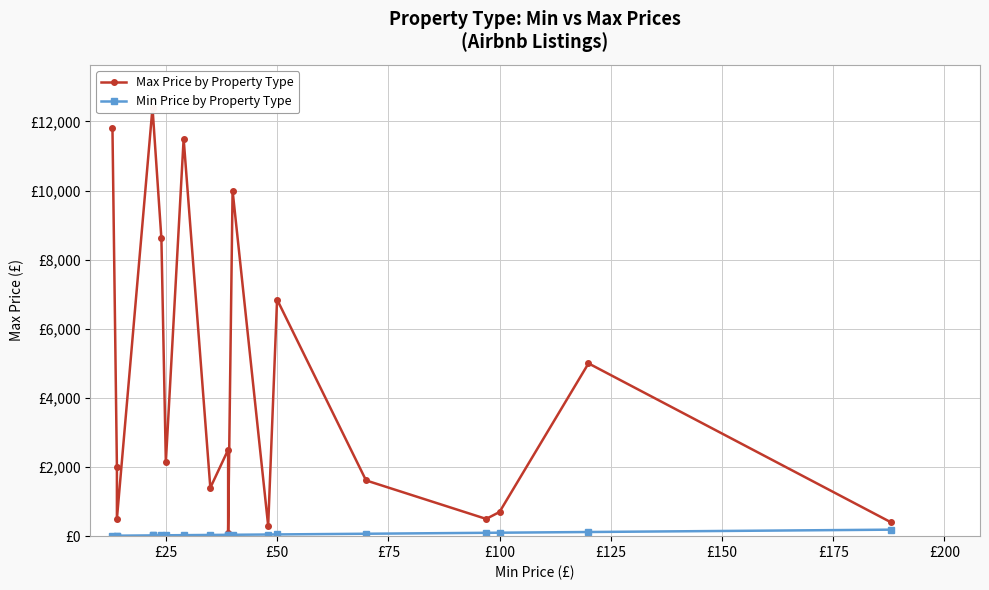

Reading right to left, list all the values displayed in this chart.

Max Price by Property Type: 400	5000	699	499	1613	6848	301	10000	80	2500	1400	11500	2142	8614	12400	12400	500	2000	11800
Min Price by Property Type: 188	120	100	97	70	50	48	40	39	39	35	29	25	24	22	22	14	14	13